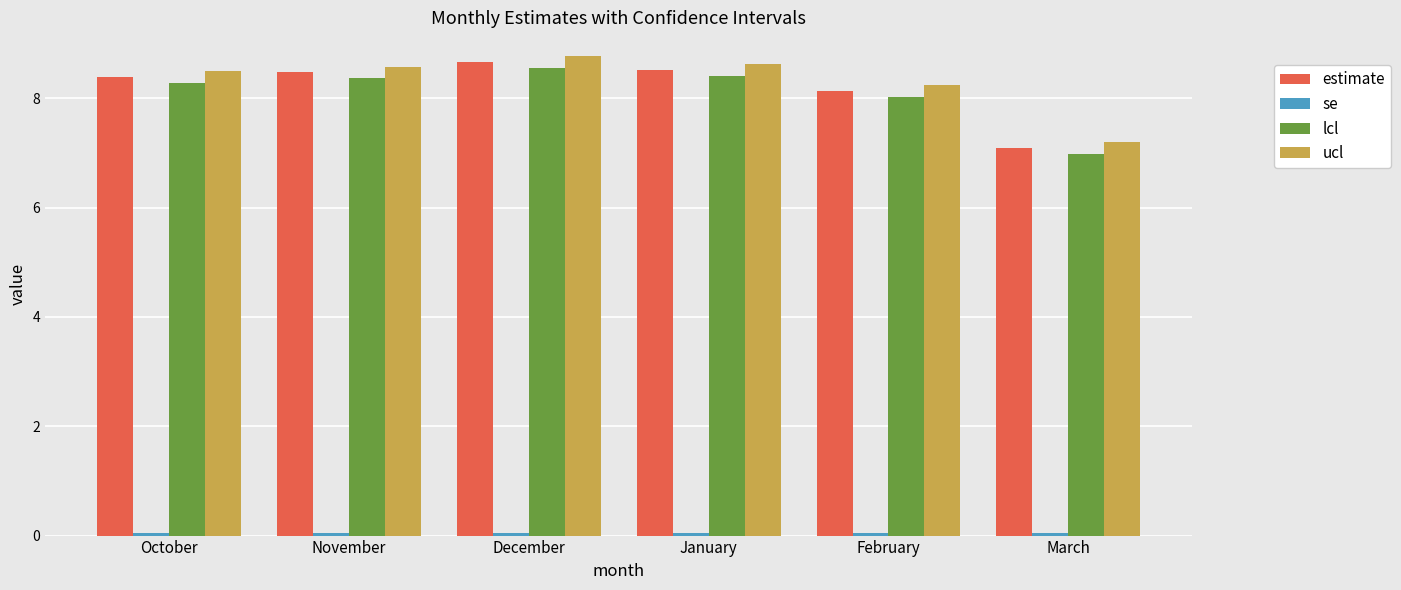

Is it true that estimate equals 8.5 at January?

True